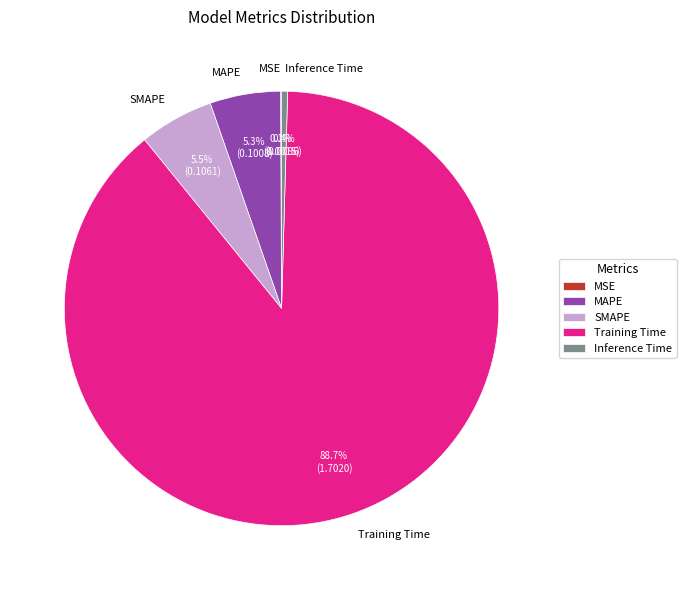

Which slice represents more than half of the pie?

Training Time